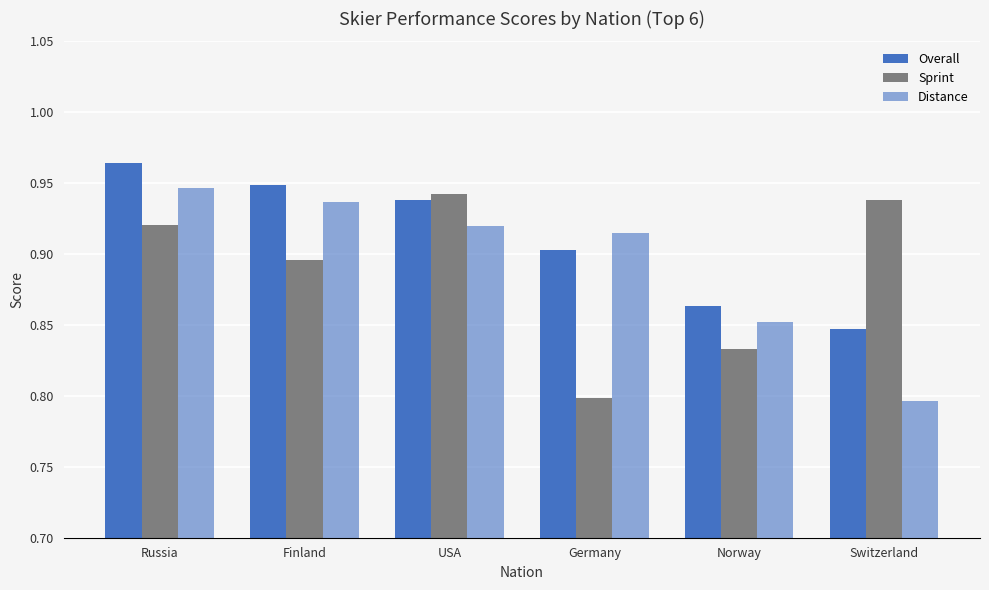

How many groups of bars are there?

6